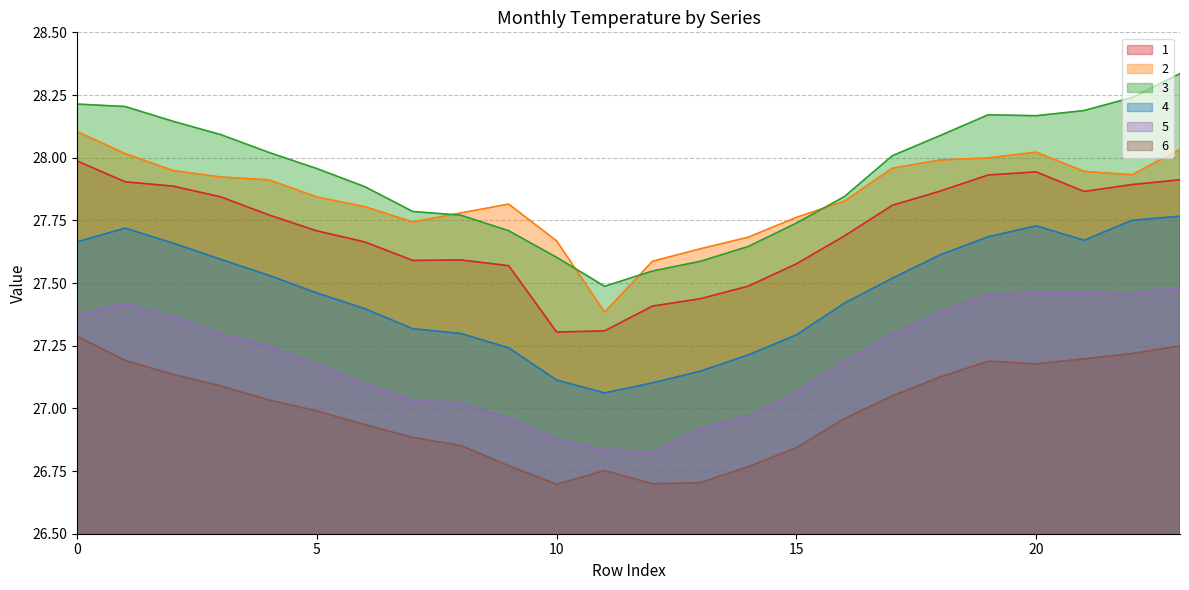

What are all the series names shown in the legend?

1, 2, 3, 4, 5, 6